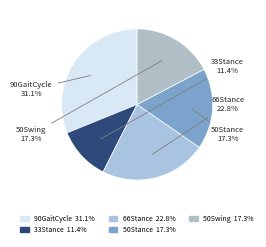

Count the number of slices in the pie.

5